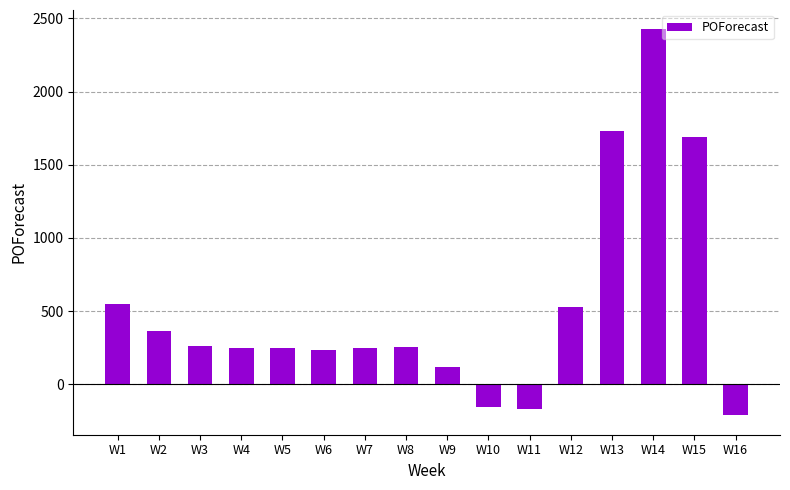

The value at W11 is -166. True or false?

True